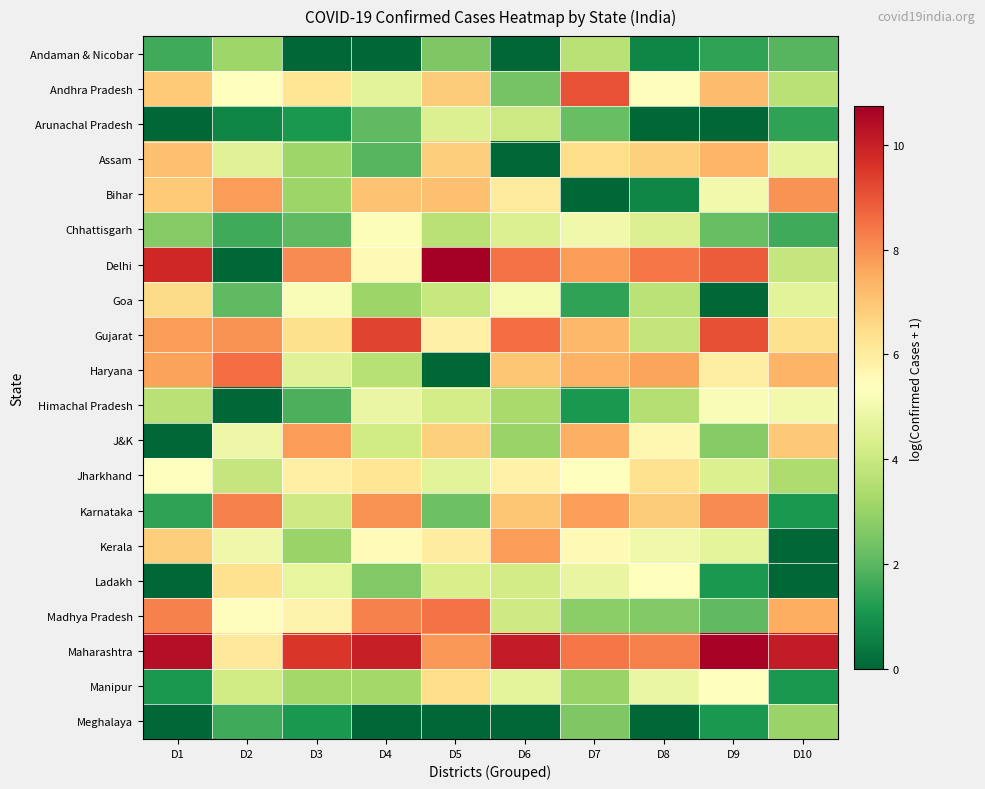

What is the total value across all series at D9?

92.3